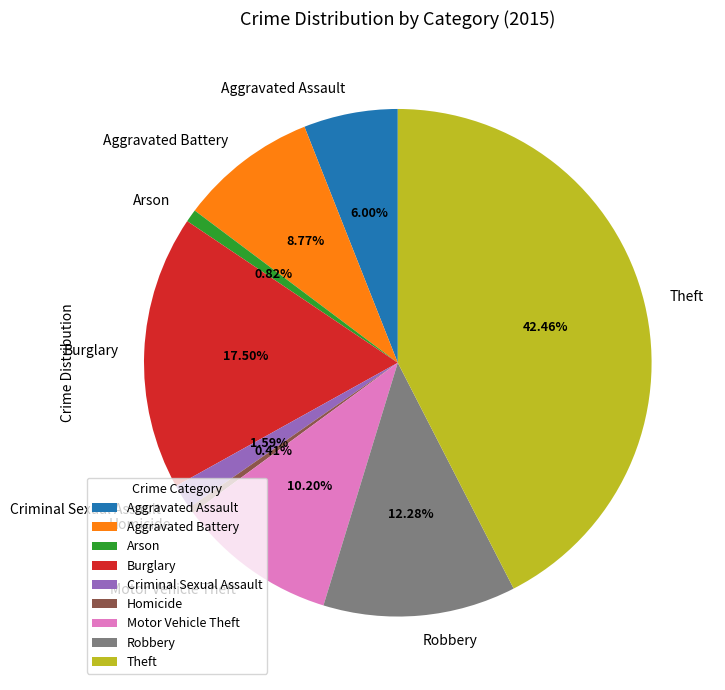

True or false: Arson accounts for 1% of the total.

True